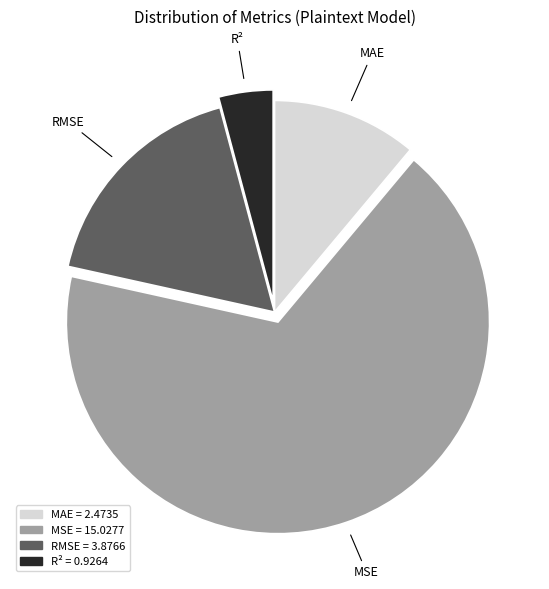

Between RMSE and R², which is larger?

RMSE